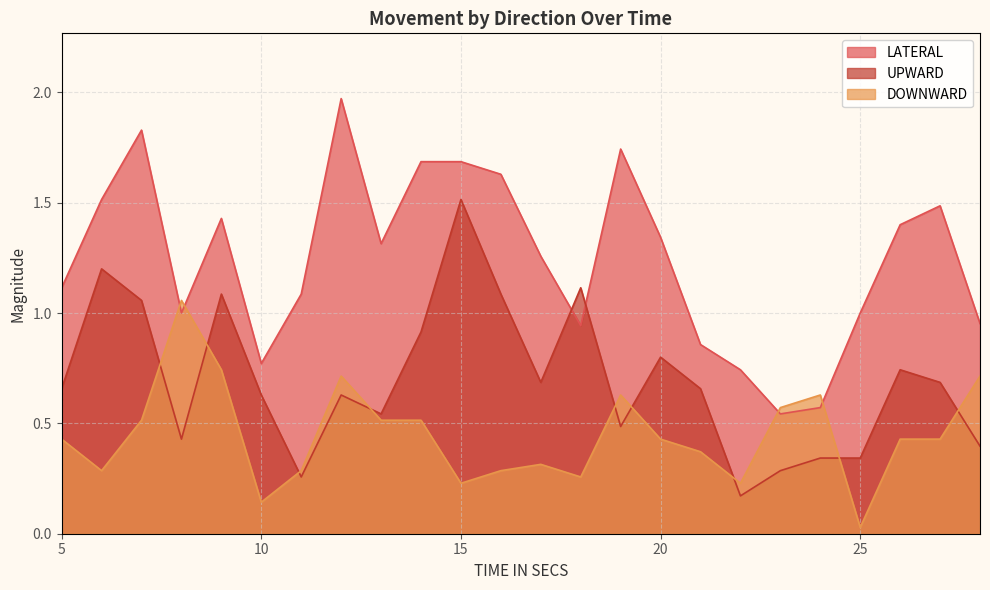

Is the value of DOWNWARD at 17 greater than the value of UPWARD at 9?

No